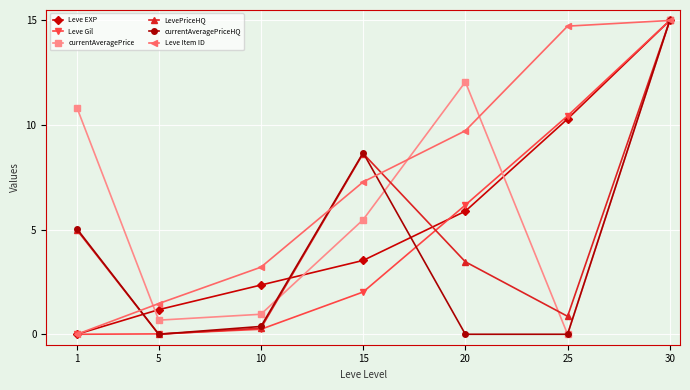

At which category is the sum across all series the highest?

30